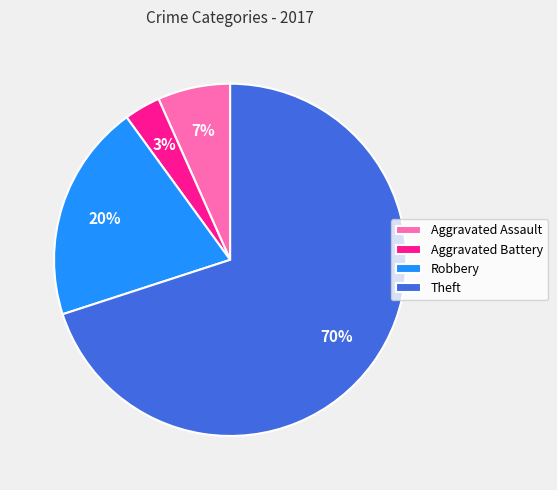

Count the number of slices in the pie.

4